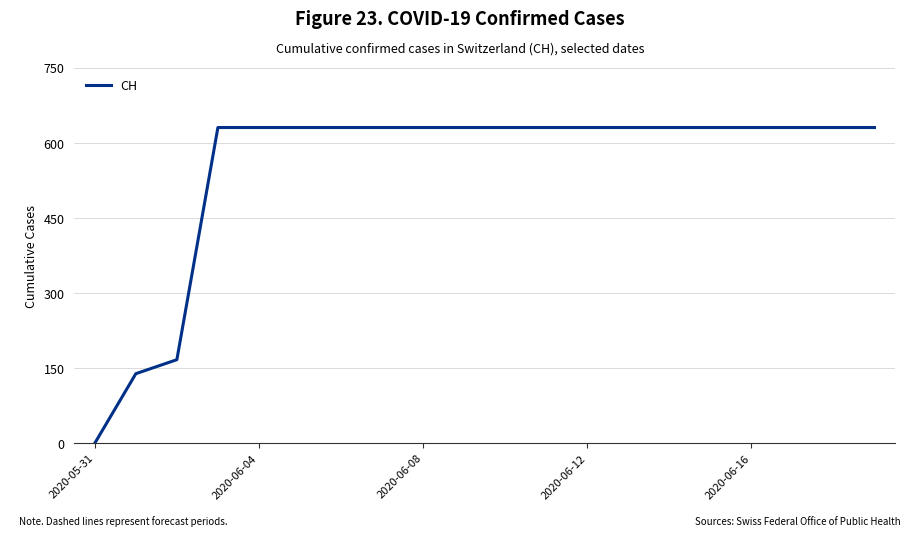

Reading right to left, extract all data points from this chart.

631	631	631	631	631	631	631	631	631	631	631	631	631	631	631	631	631	167	139	0